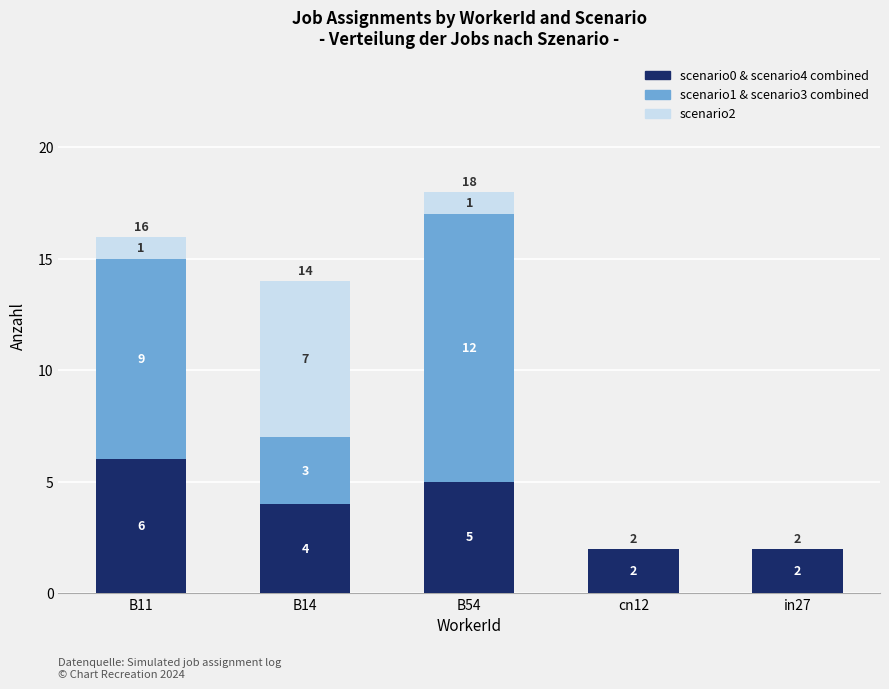

What is the maximum value for scenario0 & scenario4 combined?

6